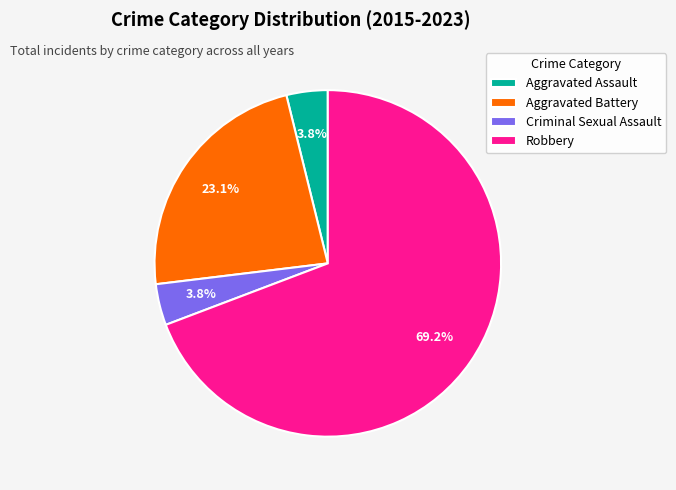

Does any single category account for the majority?

Yes